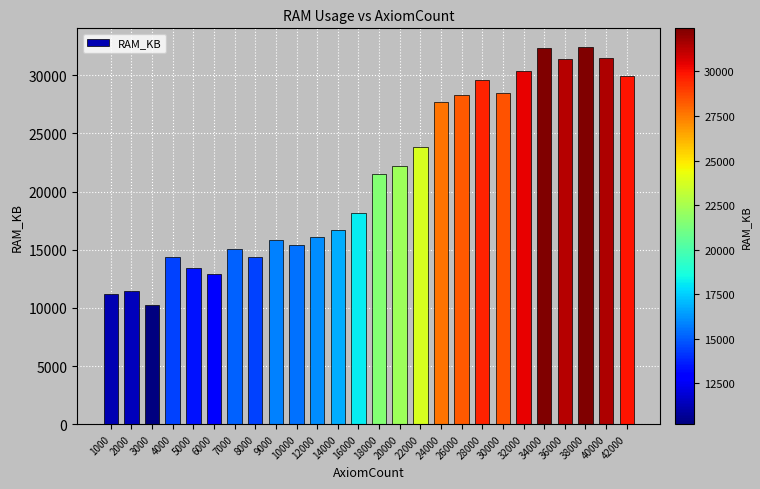

What is the sum of all values?

554716